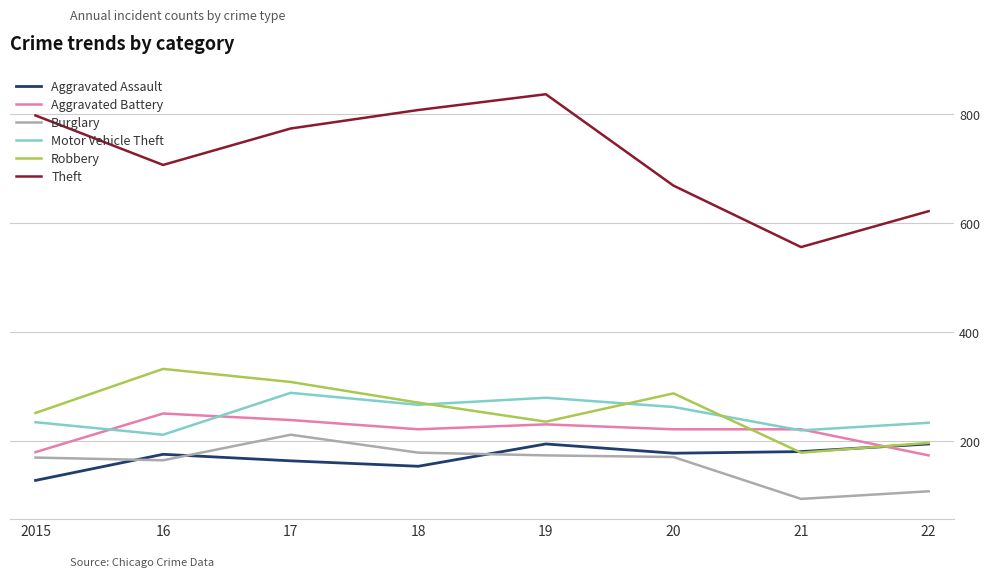

Is the value of Motor Vehicle Theft at 20 greater than the value of Theft at 20?

No